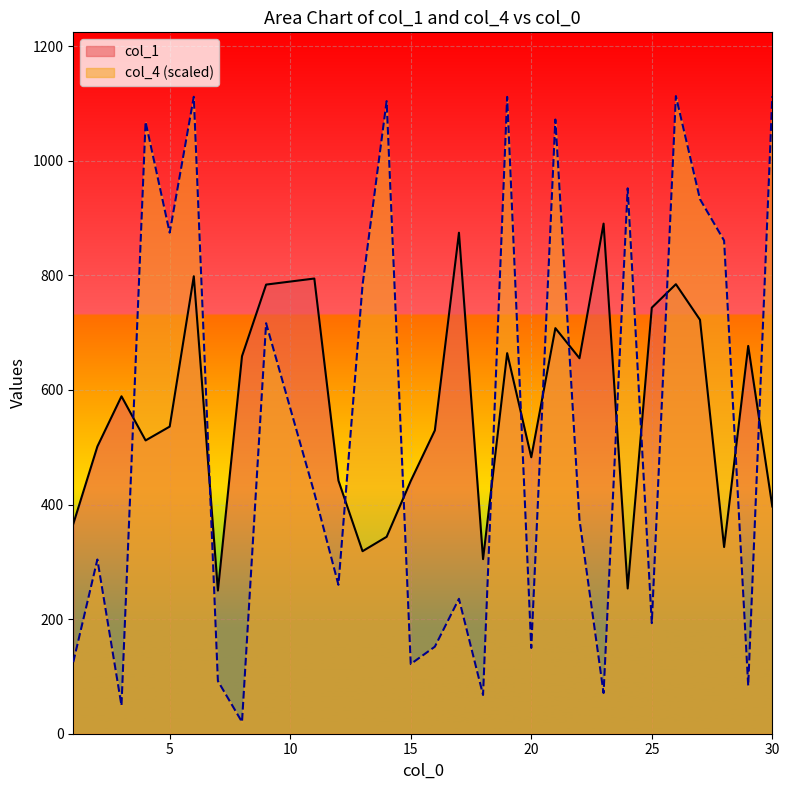

What is the approximate value of col_1 at 29?

676.8